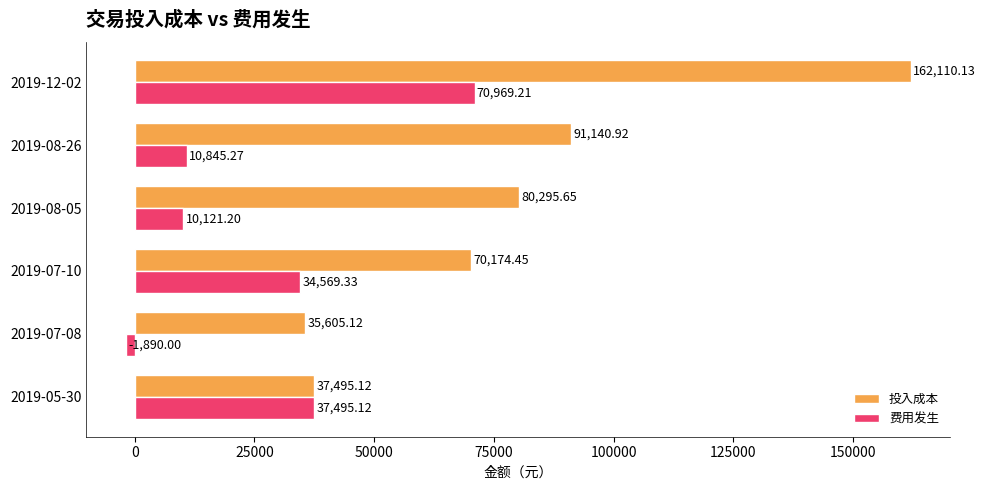

List the labels in order of 投入成本 value, smallest first.

2019-07-08, 2019-05-30, 2019-07-10, 2019-08-05, 2019-08-26, 2019-12-02